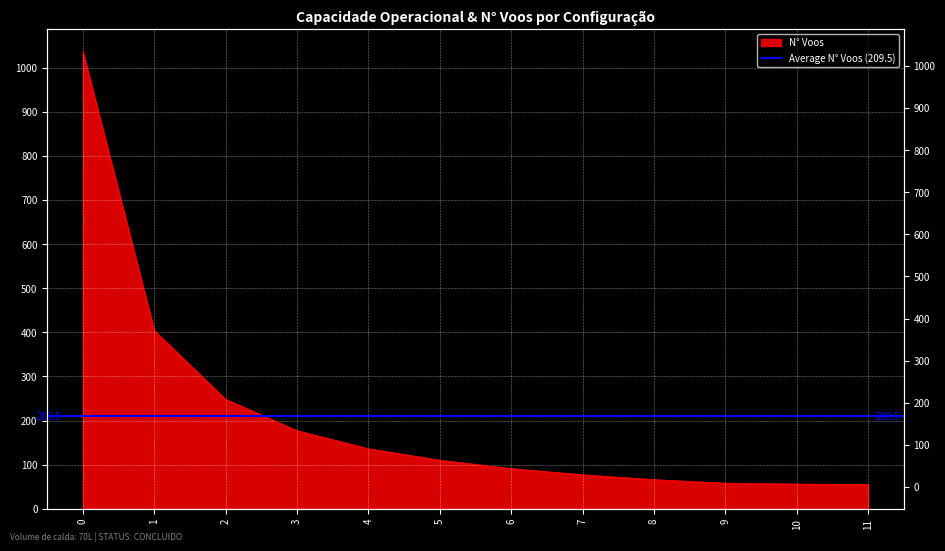

What is the minimum value shown in the chart?

55